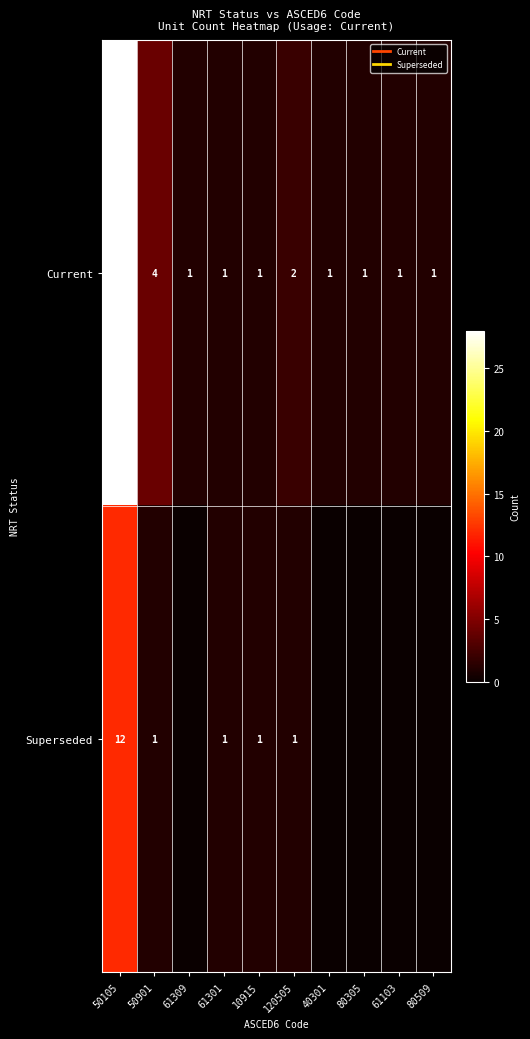

How many categories are shown in the chart?

10